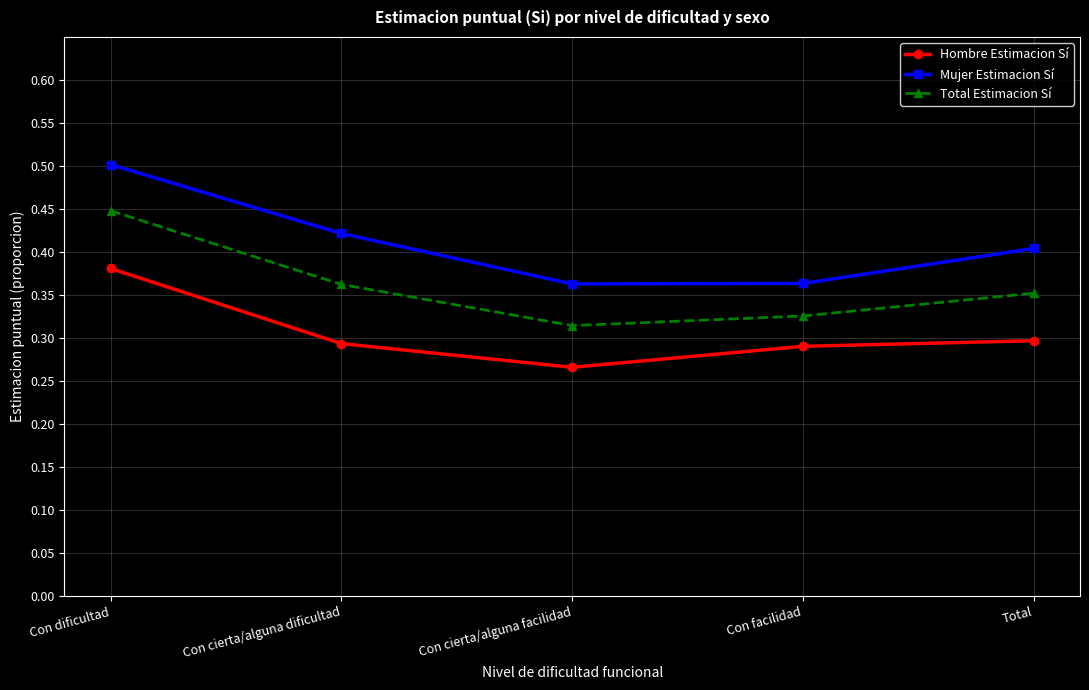

Where is the first local minimum for Total Estimacion Sí?

Con cierta/alguna facilidad